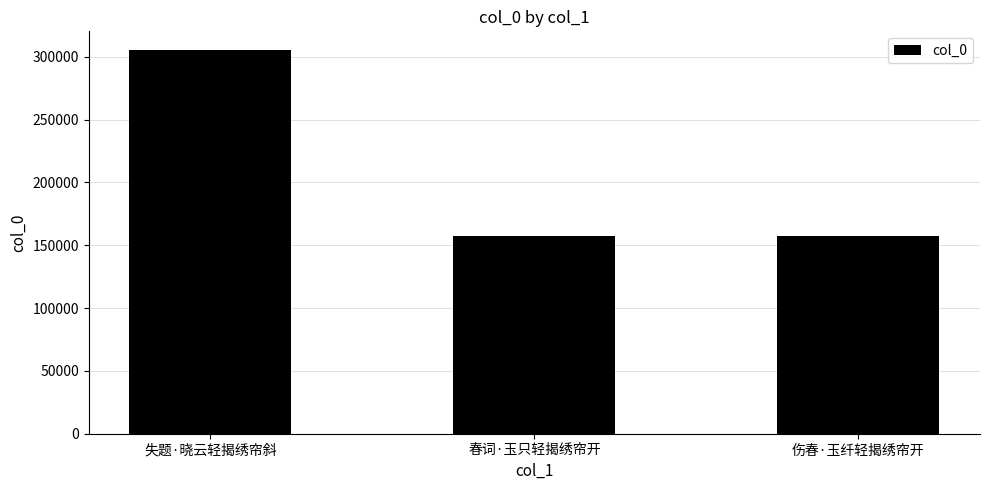

At which label does the data first exceed 157320?

失题·晓云轻揭绣帘斜